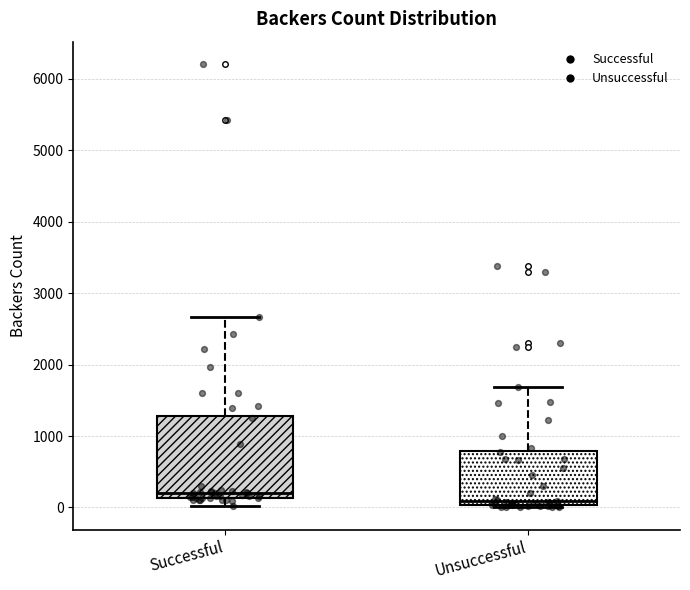

Which box's median line is the lowest?

Unsuccessful